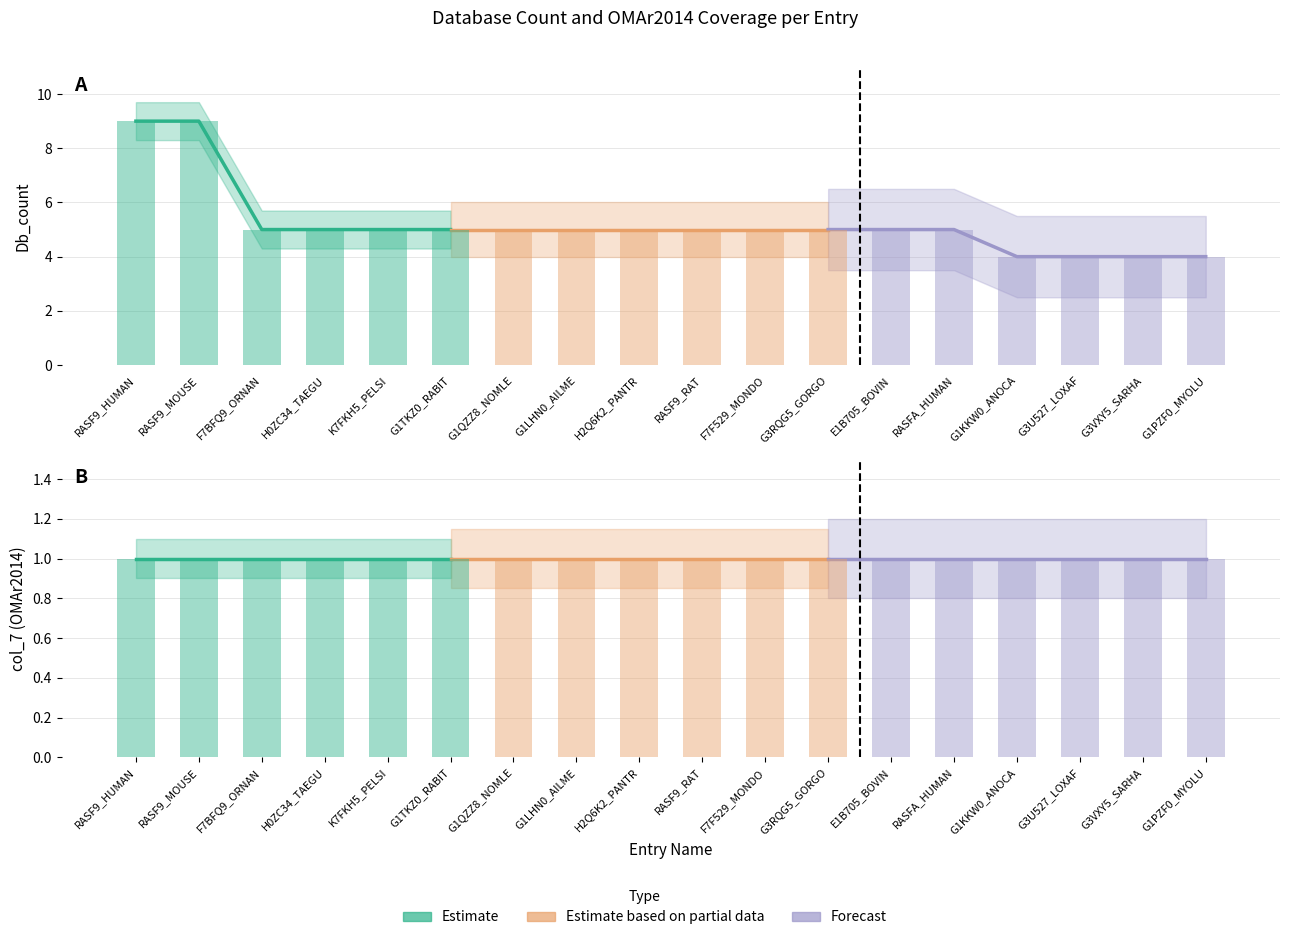

What is the ratio of the value at G3RQG5_GORGO to the value at H2Q6K2_PANTR?

1.0